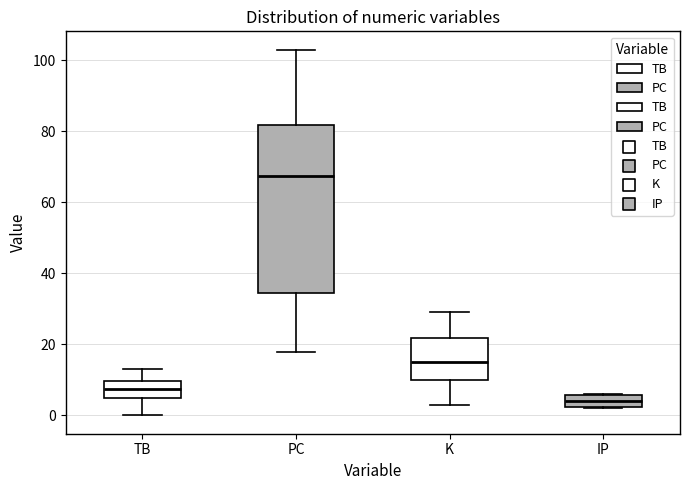

Where does the lower whisker of the box for K end on the y-axis? The values are not printed on the chart, so give them approximately, as read against the axis.

4